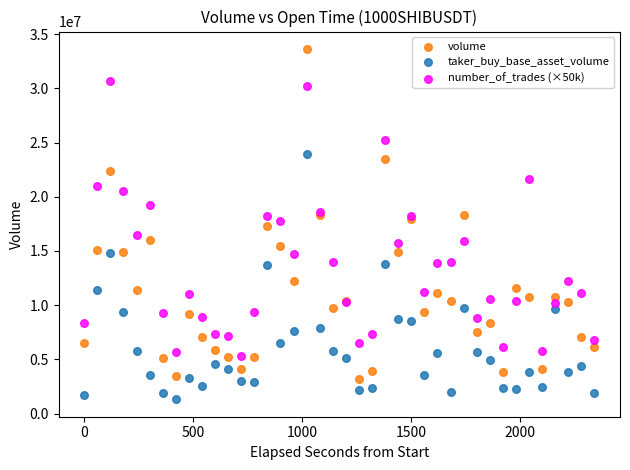

Which series reaches the maximum Y coordinate?

volume